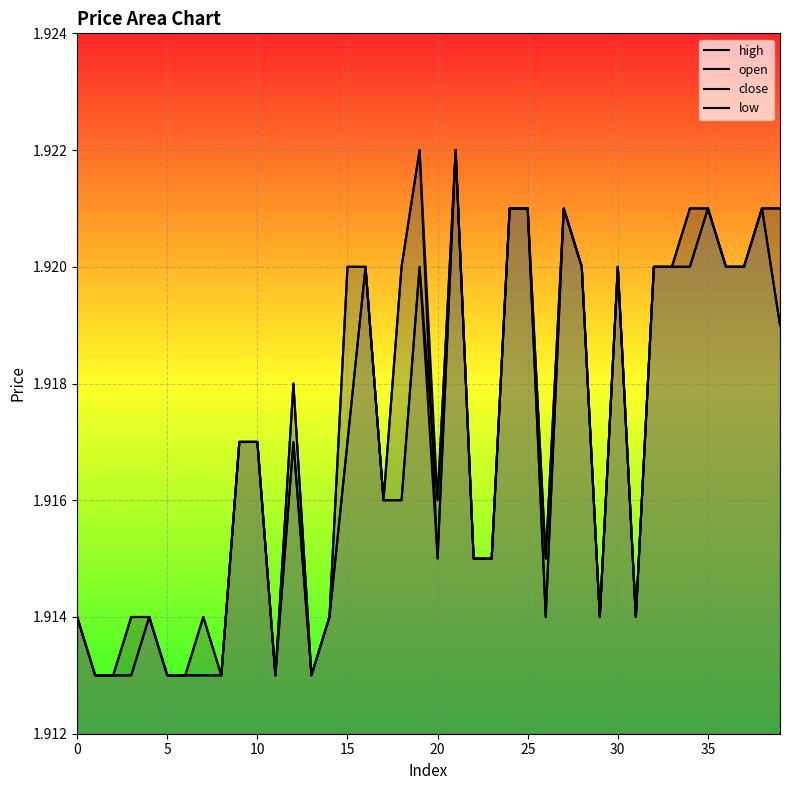

How many low values are between 1 and 2?

40